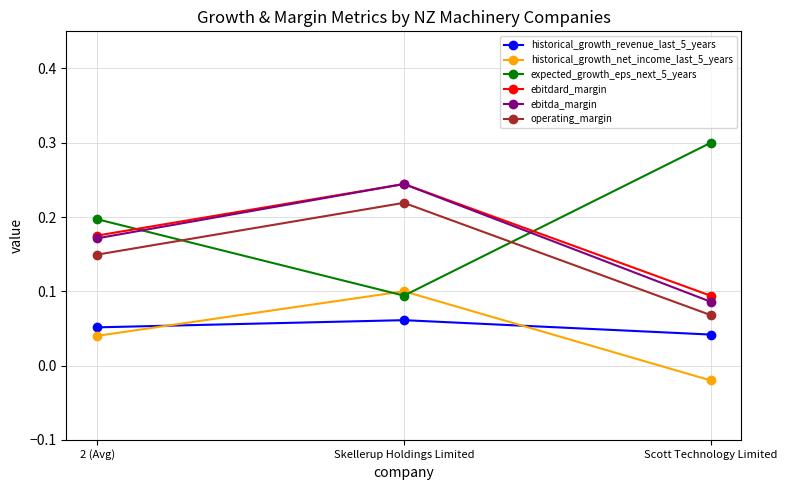

List the labels in order of ebitdard_margin value, largest first.

Skellerup Holdings Limited, 2 (Avg), Scott Technology Limited